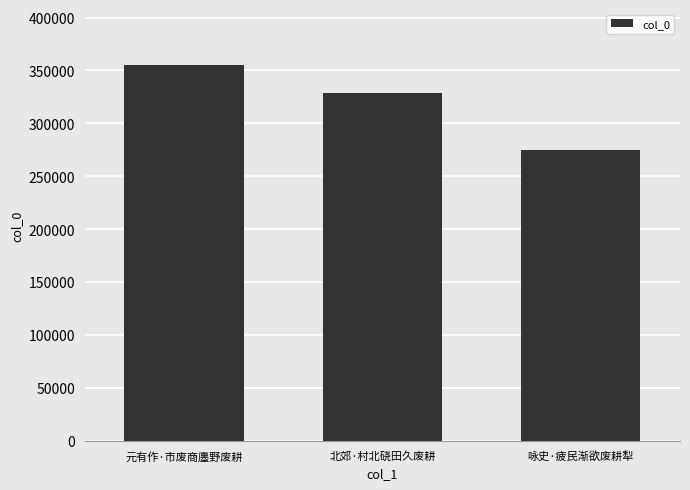

The value at 咏史·疲民渐欲废耕犁 is 133802. True or false?

False